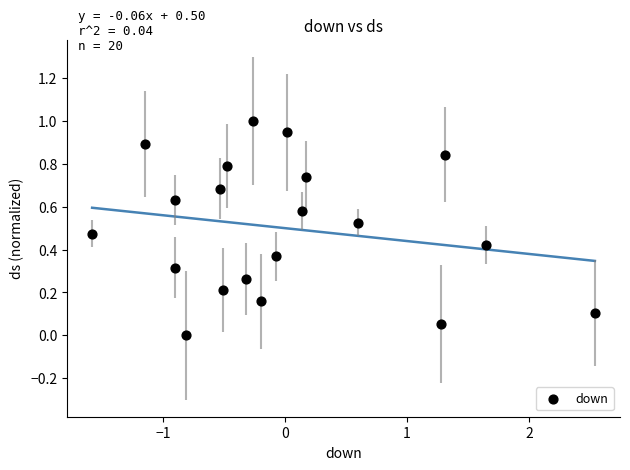

What is the range of X values (max minus min)?

4.1